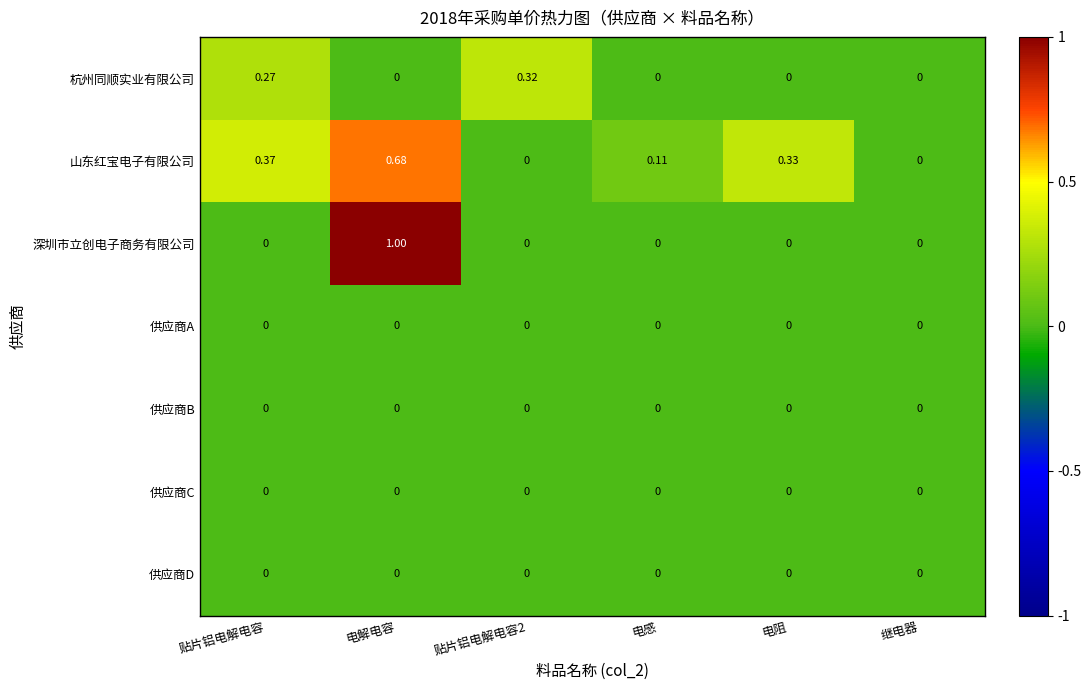

Which series has the largest range (max minus min)?

深圳市立创电子商务有限公司